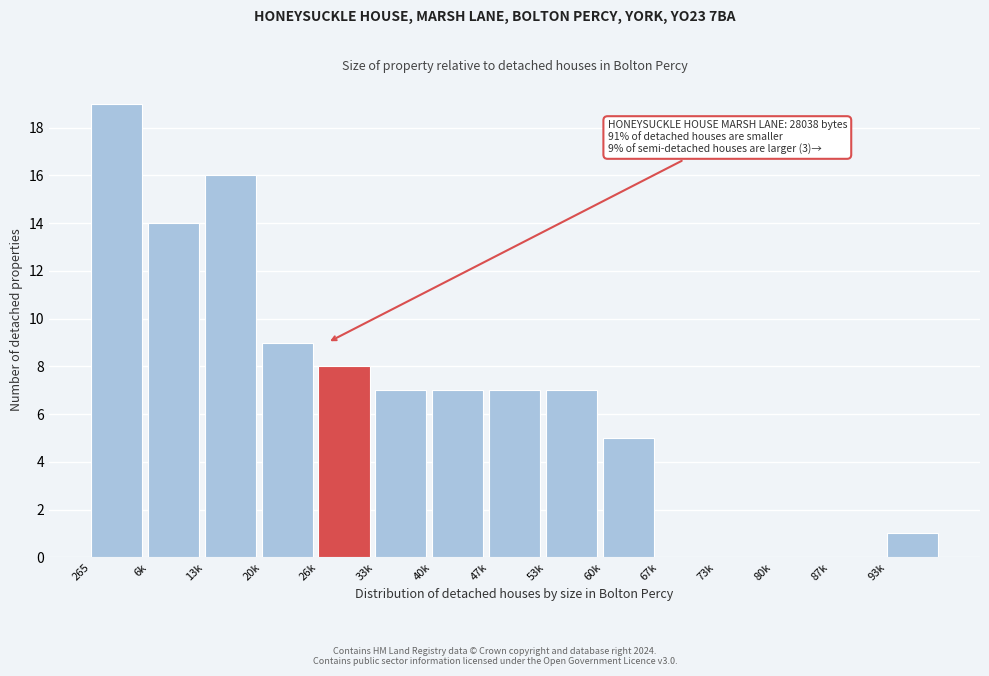

Reading left to right, list all the values displayed in this chart.

265=19	6k=14	13k=16	20k=9	26k=8	33k=7	40k=7	47k=7	53k=7	60k=5	67k=0	73k=0	80k=0	87k=0	93k=1